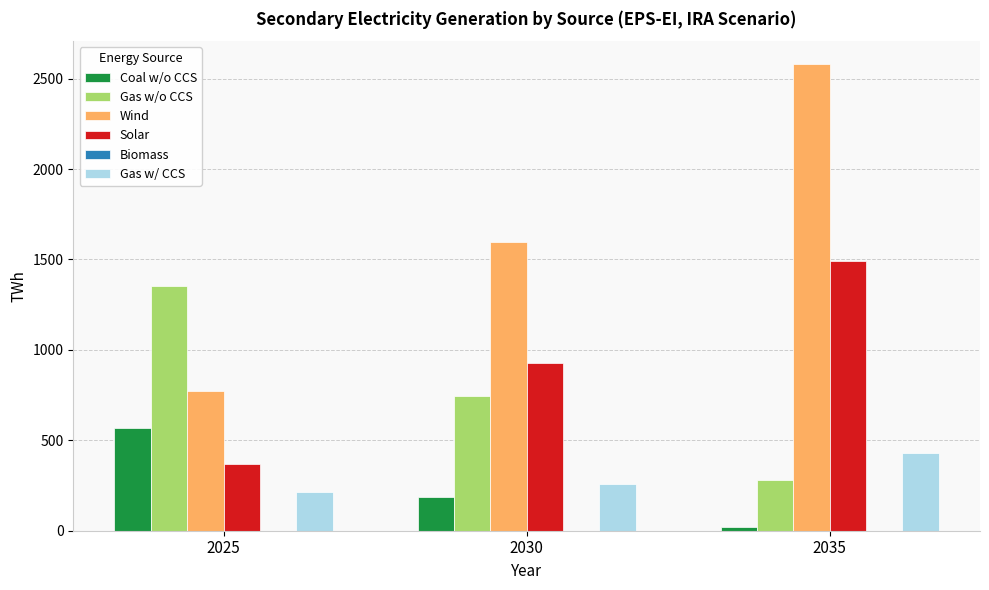

What is the sum of all Gas w/ CCS values?

901.6